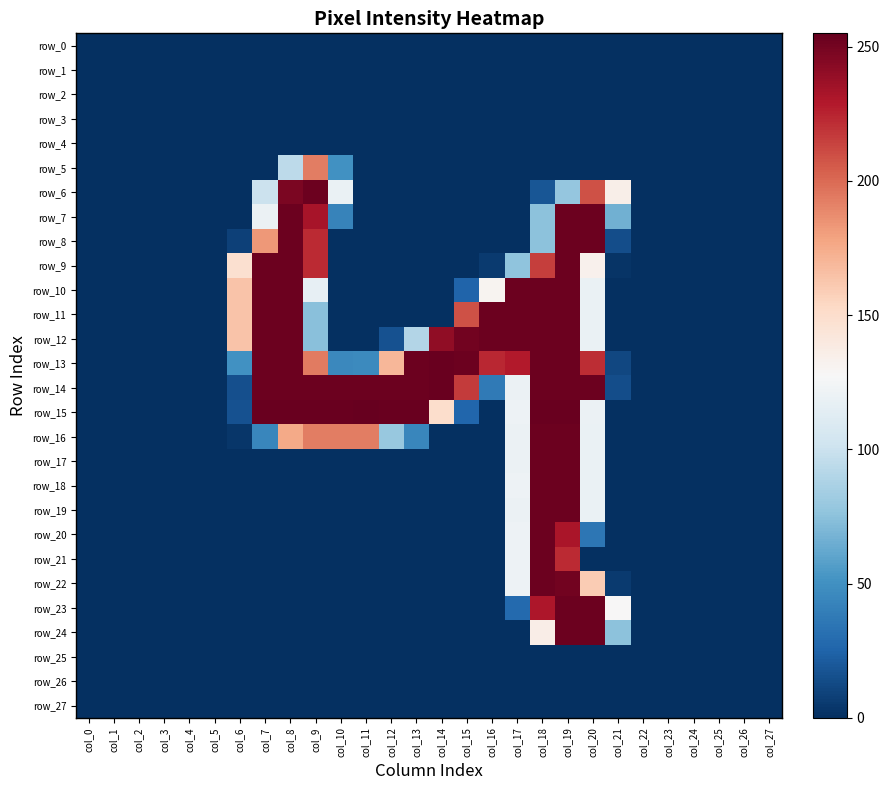

At which label is row_10 closest to 126?

col_16